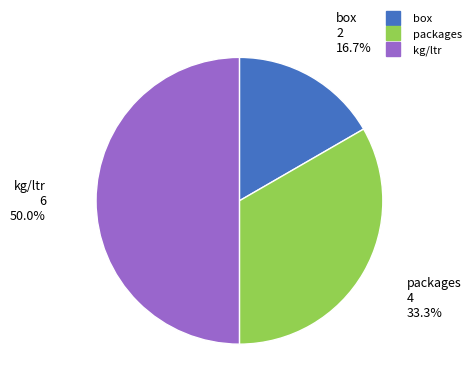

Is the sum of box and kg/ltr greater than half?

Yes